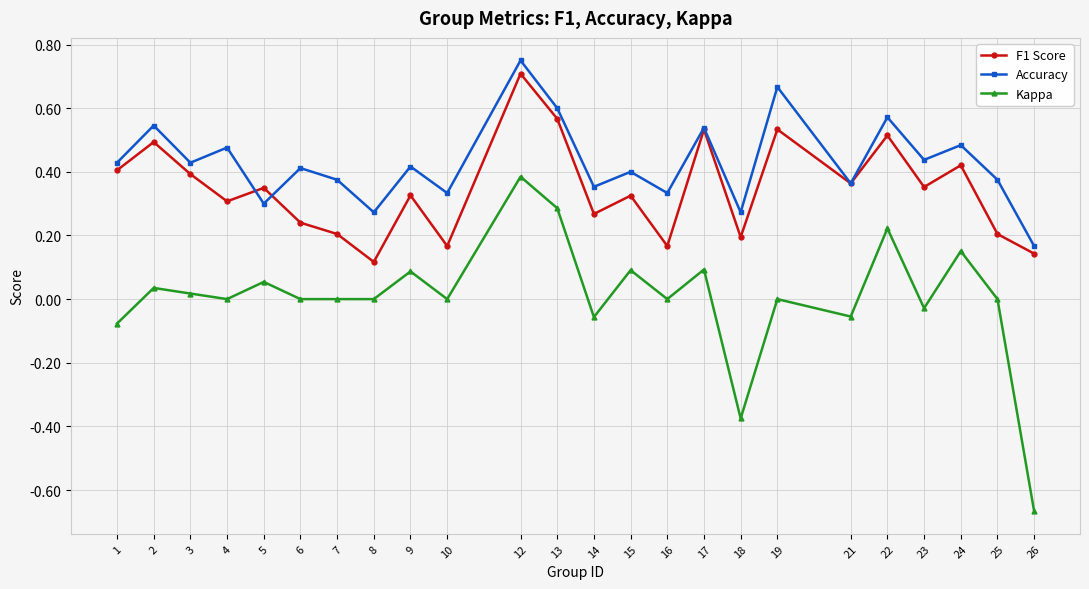

Count the F1 Score values in the range 0 to 1.

24